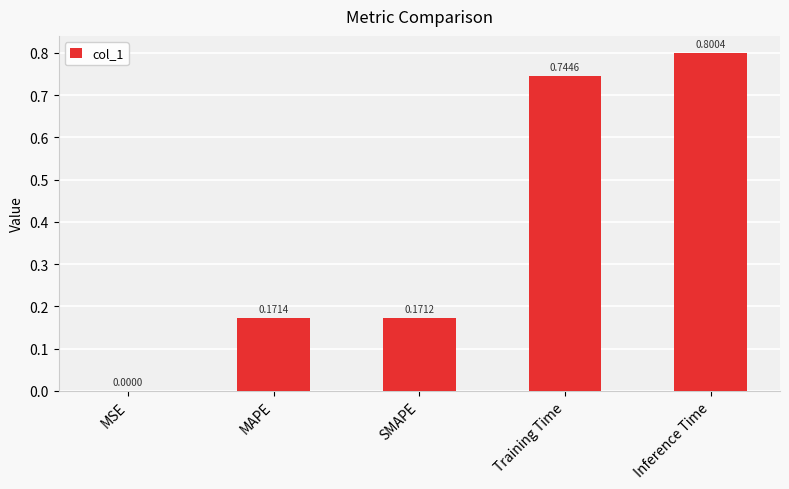

Is it true that the value at Inference Time is 0.8?

True